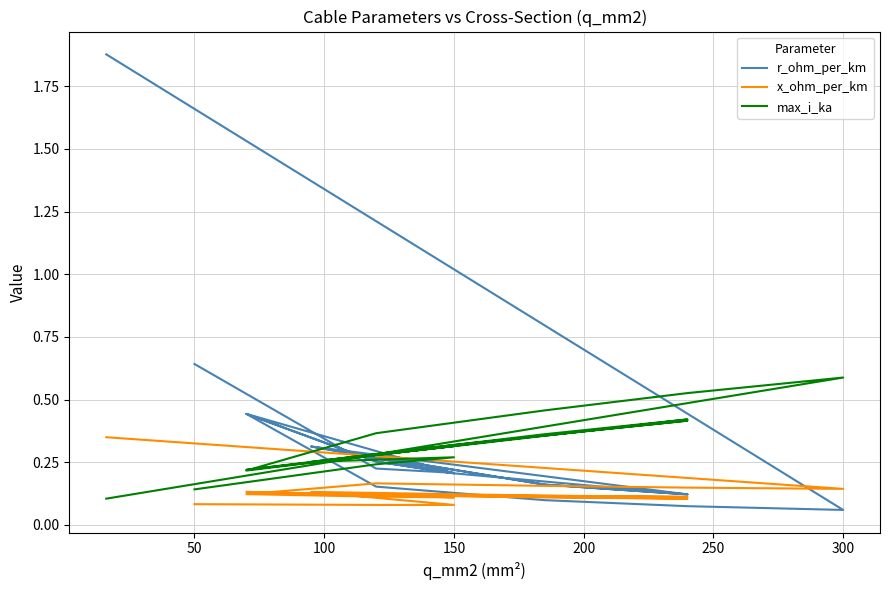

Between 350 and 9, which series saw the biggest shift?

r_ohm_per_km